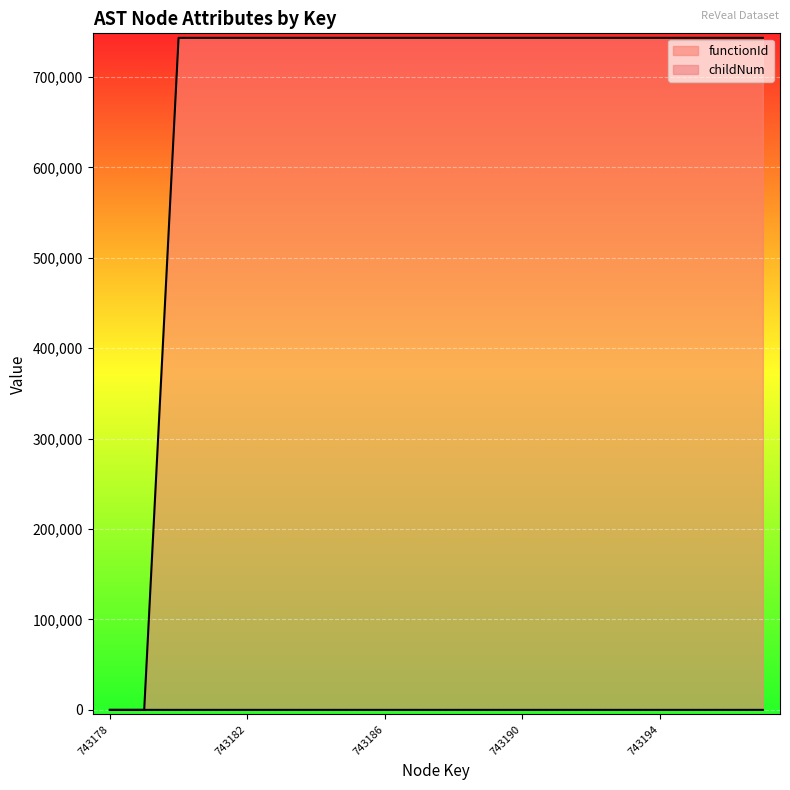

Rank the series by their maximum value, from highest to lowest.

functionId, childNum